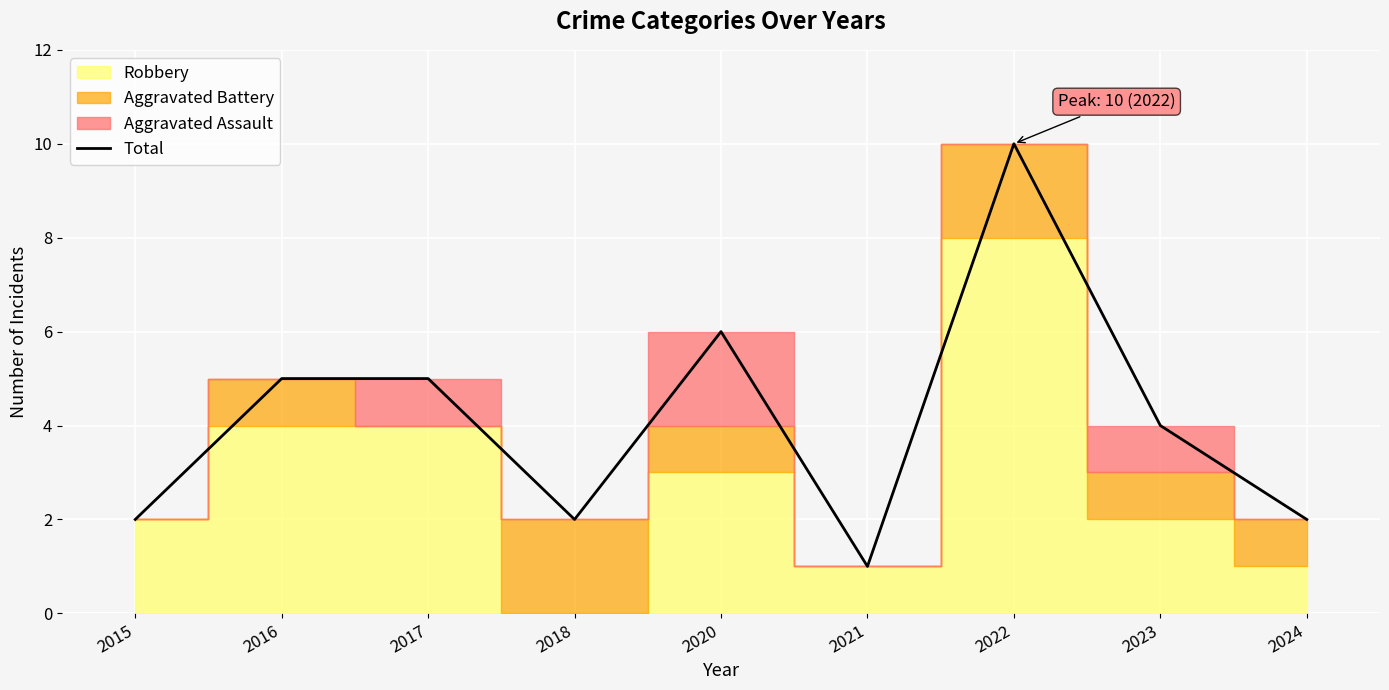

At which label does Total reach its peak?

2022